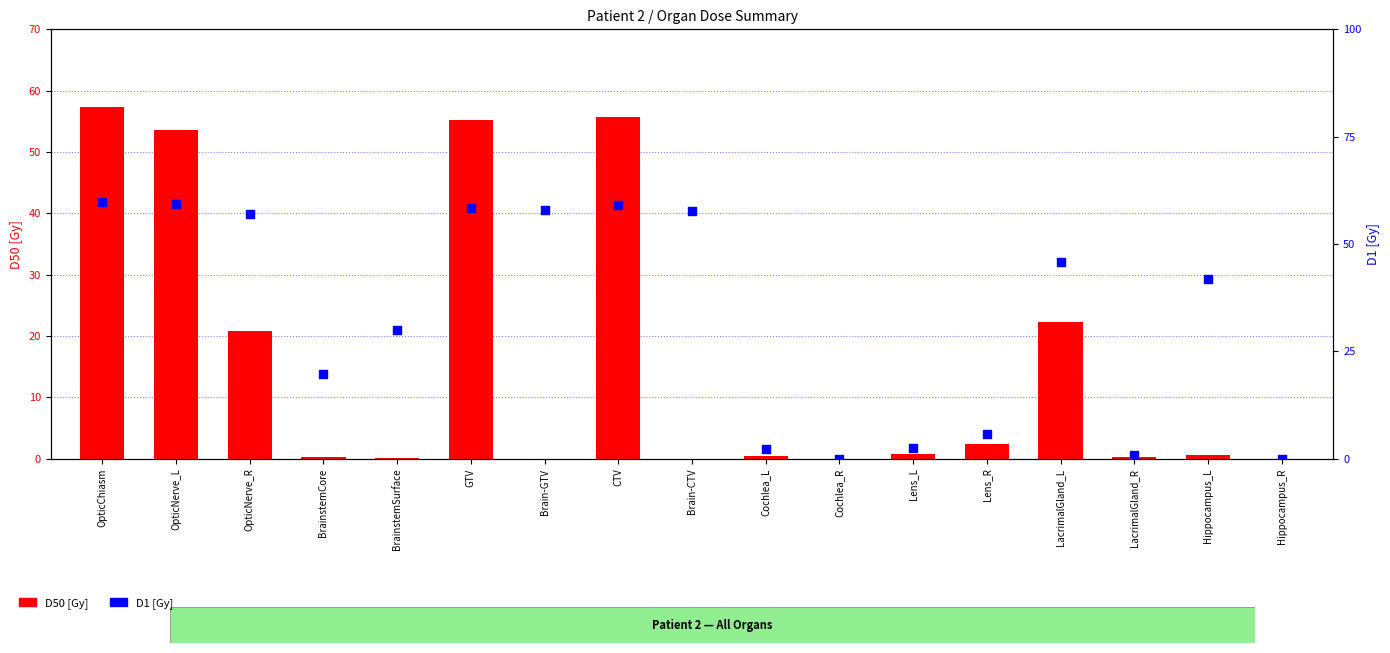

Which series has the largest total across all categories?

D1 [Gy]